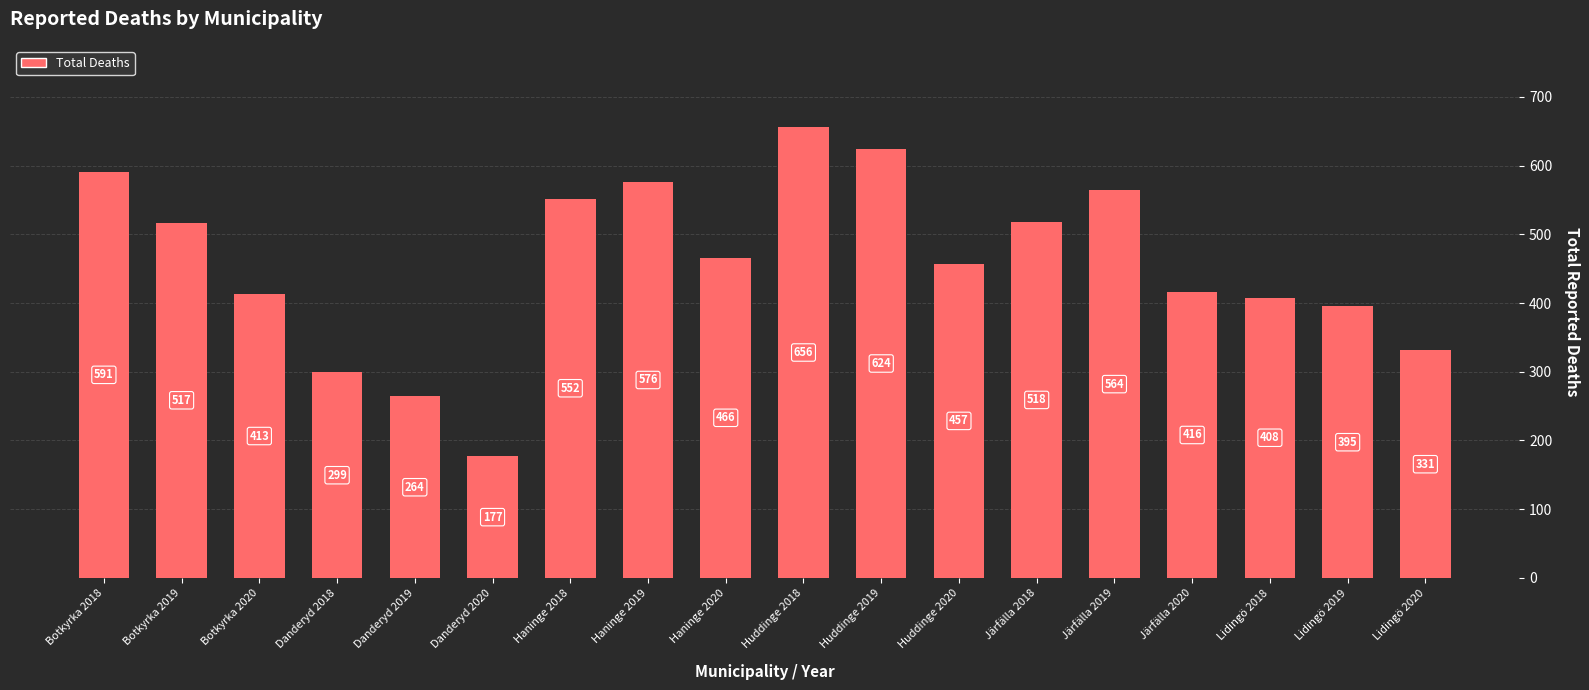

What position from the left is Lidingö 2019?

17